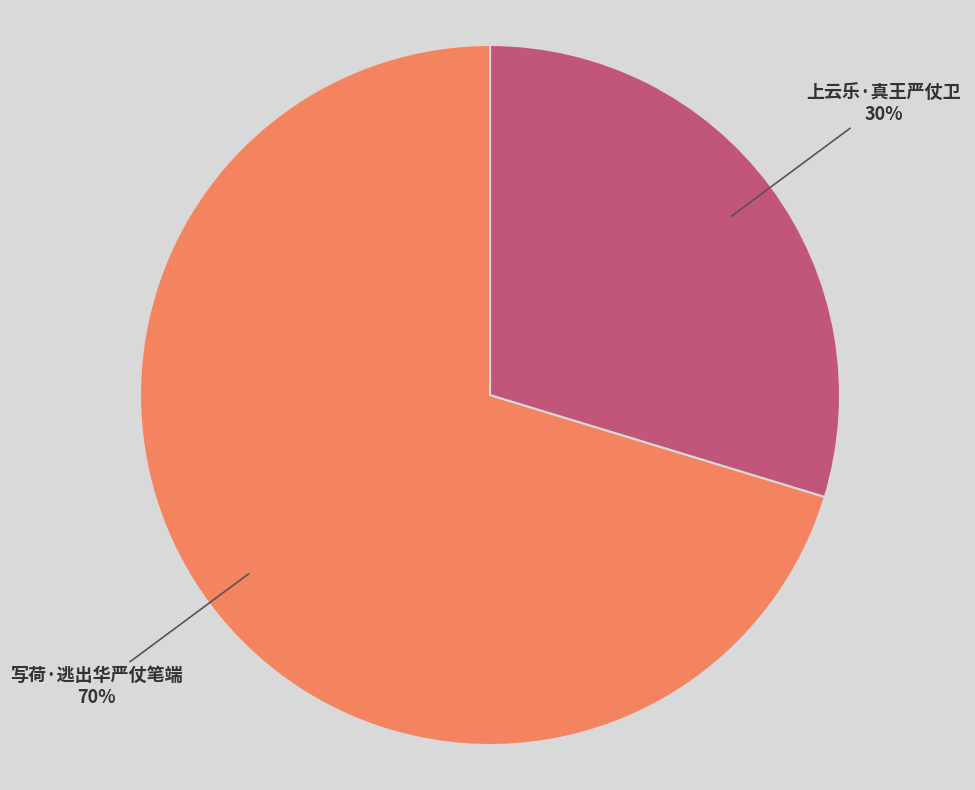

What is the smallest slice in the pie chart?

上云乐·真王严仗卫